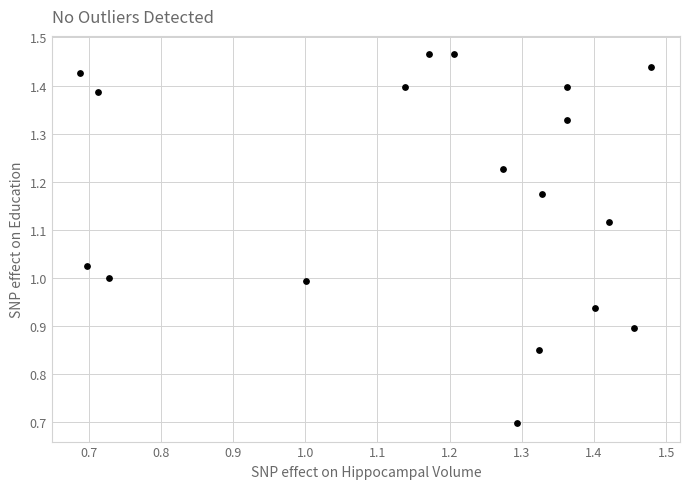

Count the number of points in this scatter plot.

18